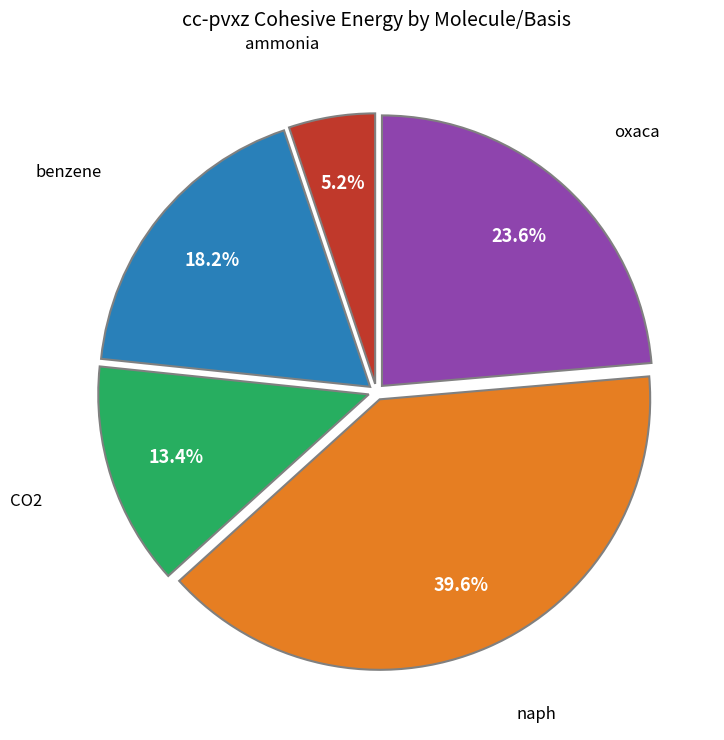

Is it true that naph is 9% of the pie?

False